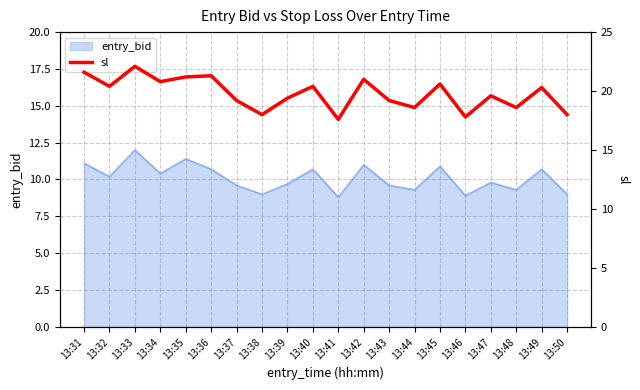

How many data points are above 20?

10